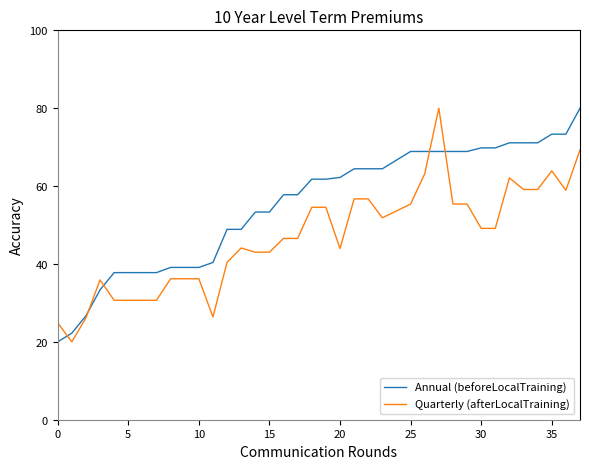

What is the smallest value displayed?

20.0